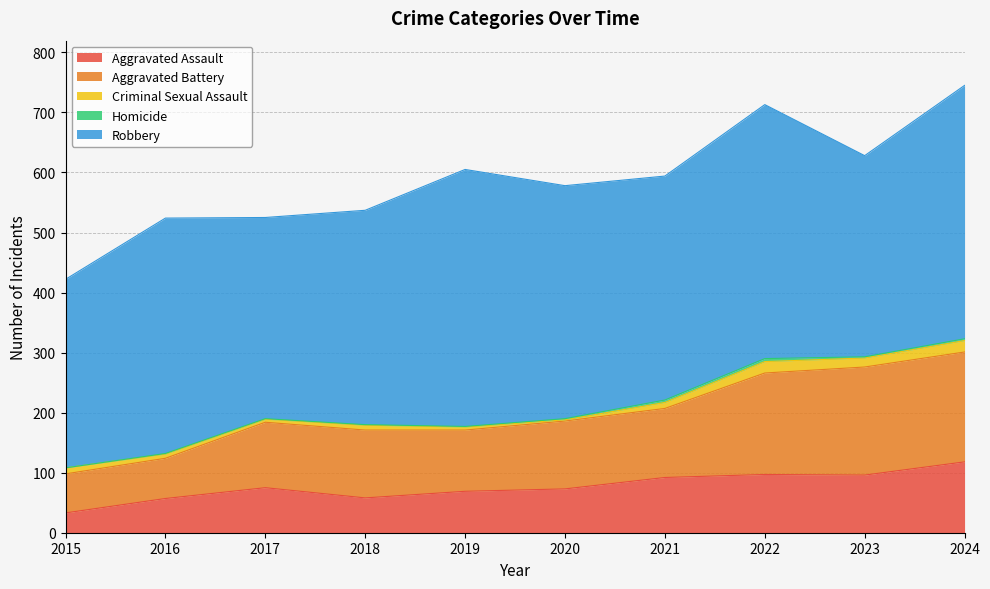

What is the difference between the highest and lowest values at 2024?

419